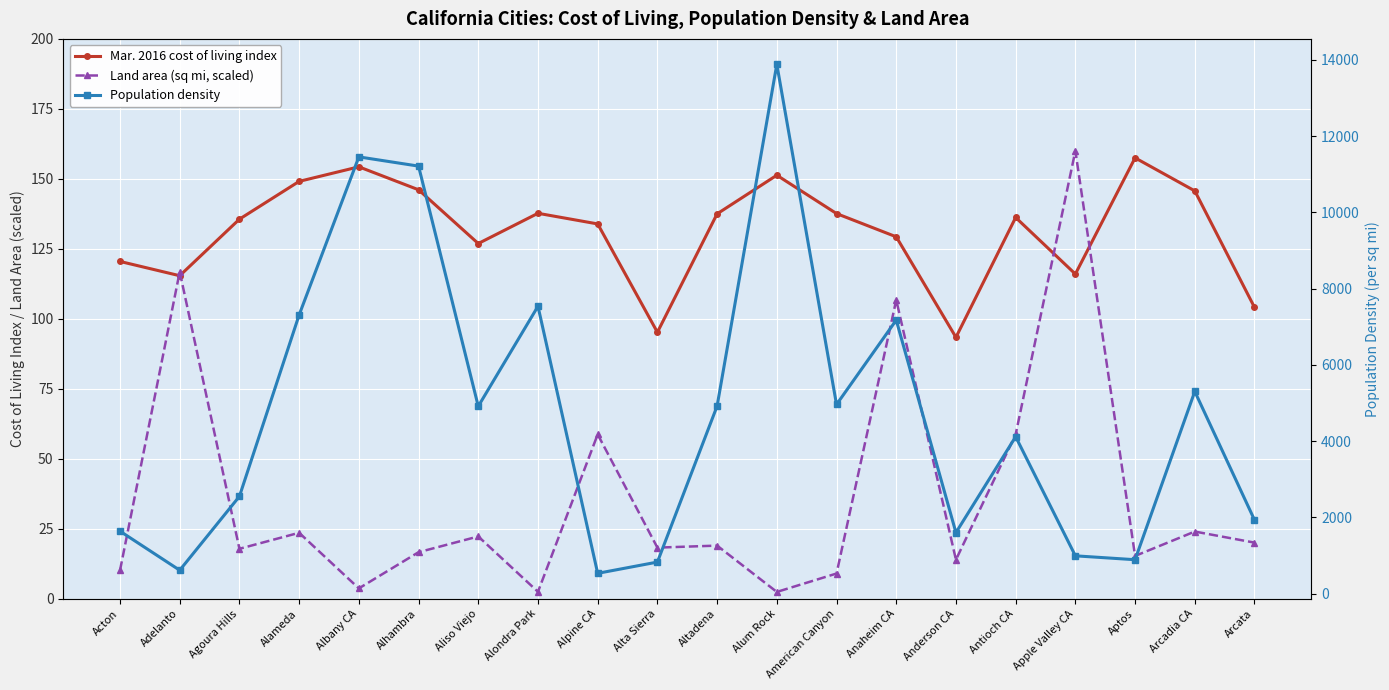

At which label is Population density closest to 7206?

Anaheim CA